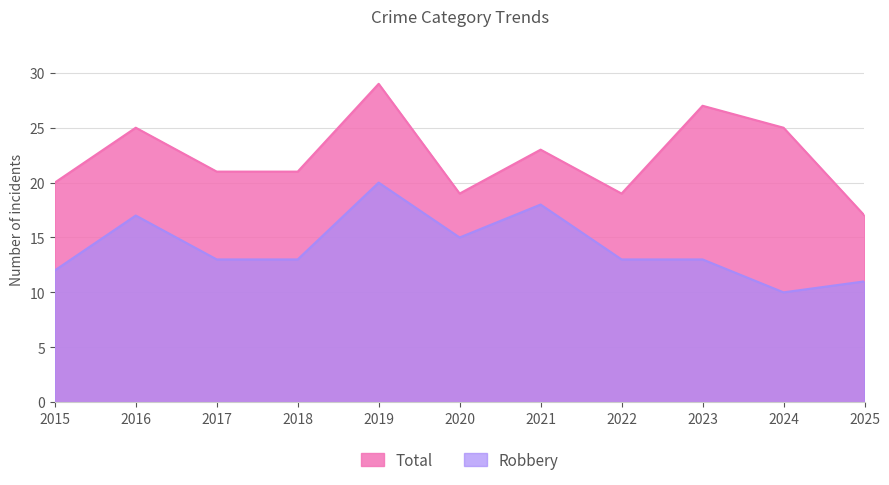

Between 2016 and 2018, which series saw the biggest shift?

Robbery